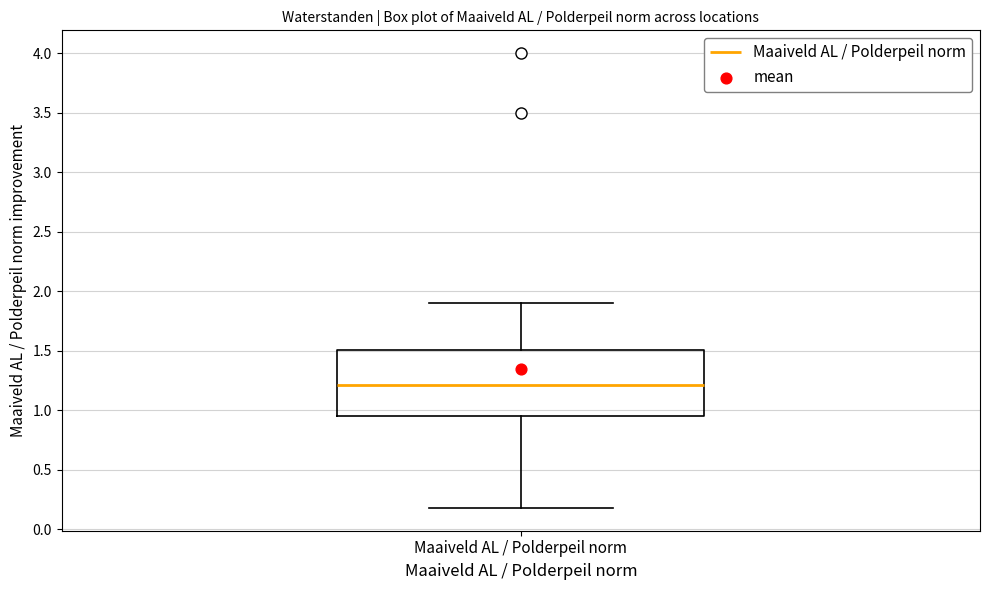

Where is the upper edge of the box for Maaiveld AL / Polderpeil norm on the y-axis? The values are not printed on the chart, so give them approximately, as read against the axis.

1.50